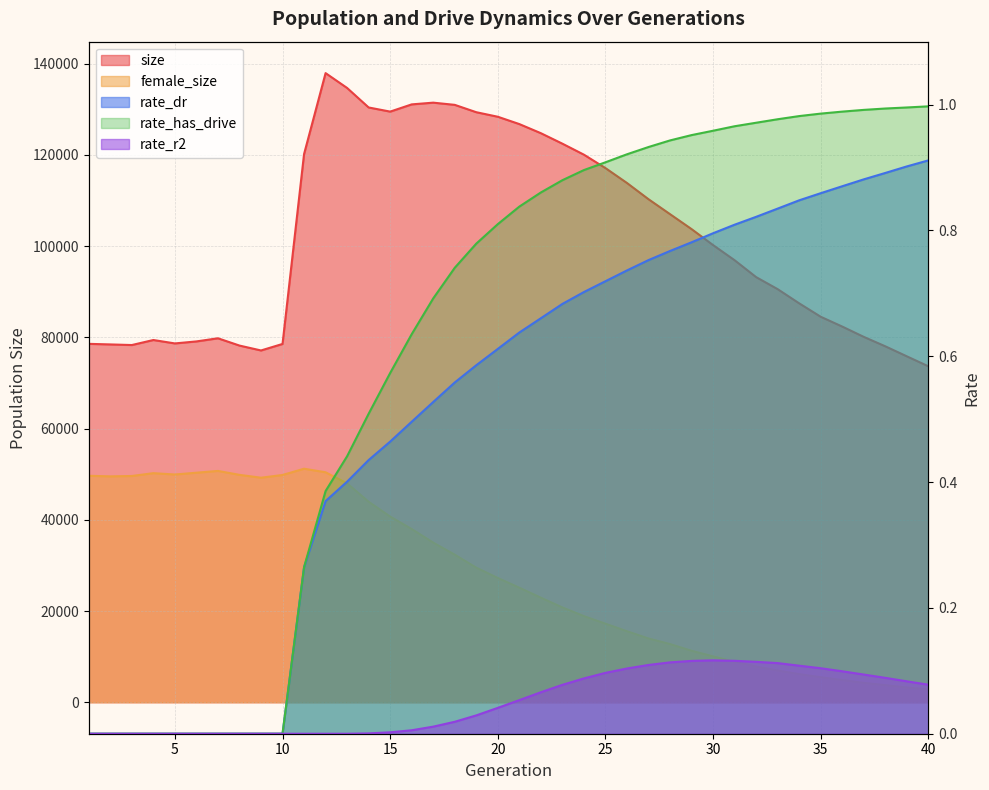

Does the chart have visible grid lines?

Yes